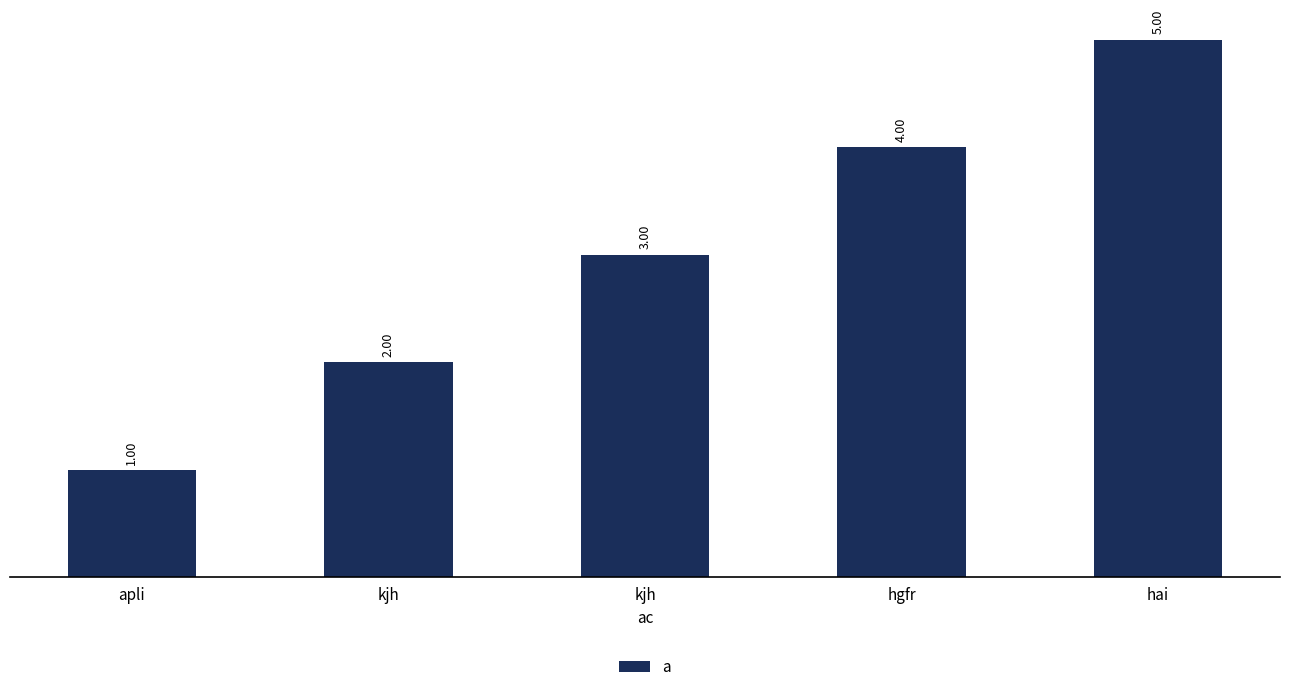

Count the number of categories in the chart.

5